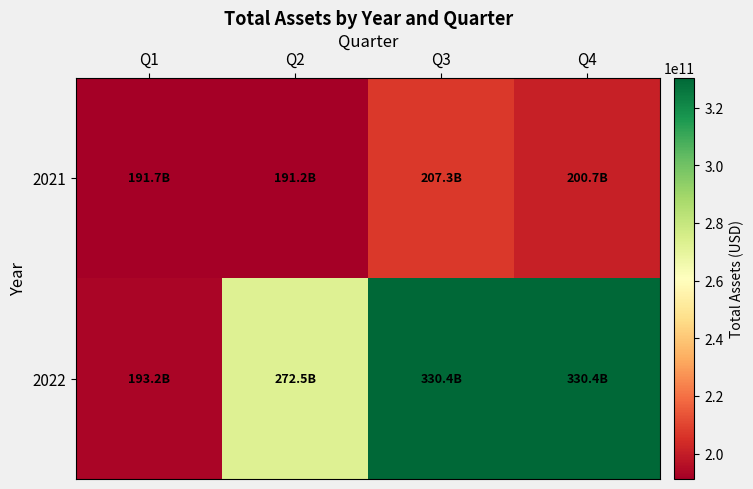

Reading left to right, list all the values displayed in this chart.

2021: Q1=191680493659	Q2=191157834386	Q3=207307778101	Q4=200709067361
2022: Q1=193171361289	Q2=272535053725	Q3=330413466598	Q4=330413466598